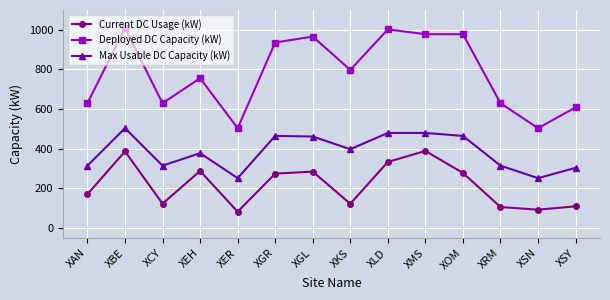

How many lines are shown in the chart?

3